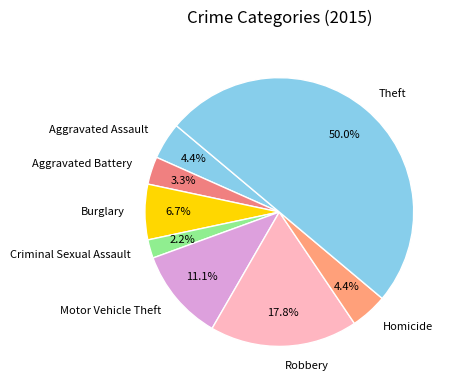

Does Robbery account for over 50% of the chart?

No